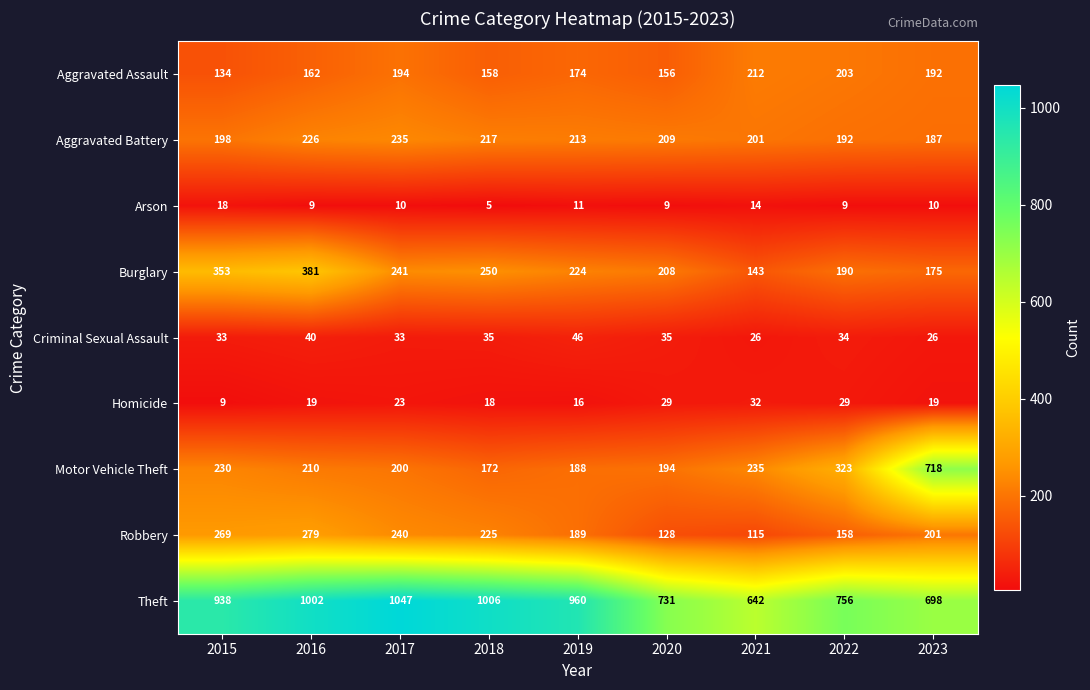

Between 2017 and 2022, which series saw the biggest shift?

Theft